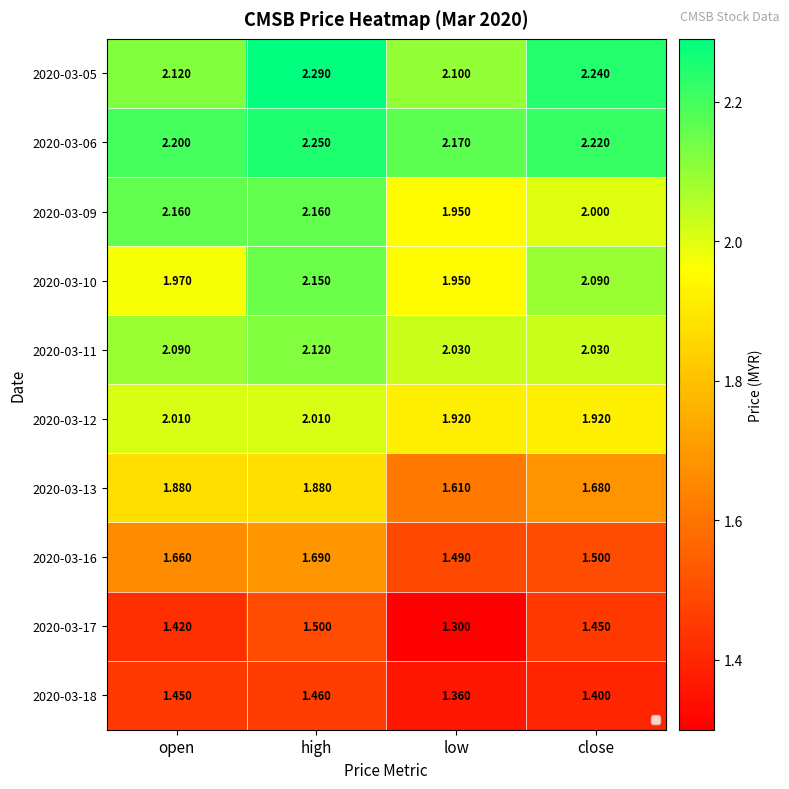

List the series in order of their peak value, highest first.

2020-03-05, 2020-03-06, 2020-03-09, 2020-03-10, 2020-03-11, 2020-03-12, 2020-03-13, 2020-03-16, 2020-03-17, 2020-03-18